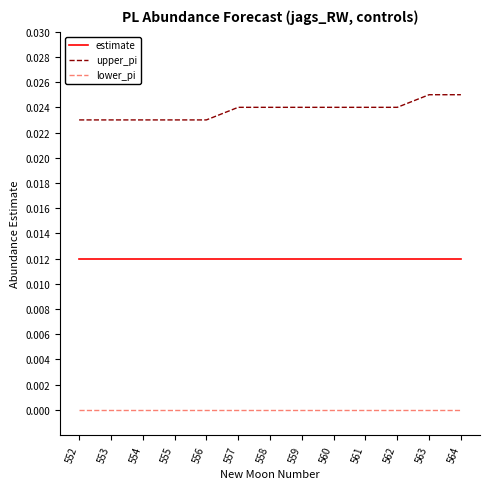

Is it true that lower_pi equals 0.0 at 553?

True